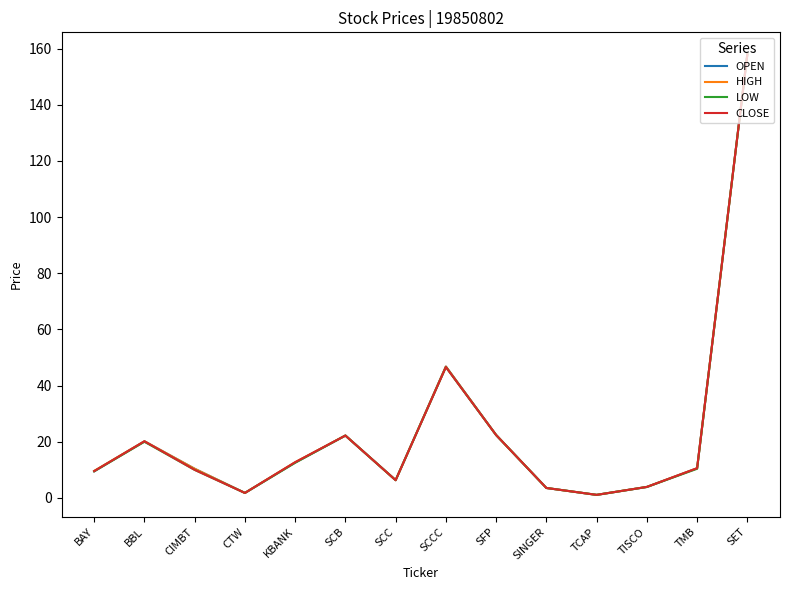

In CLOSE, how many points are lower than both neighbors (excluding endpoints)?

3